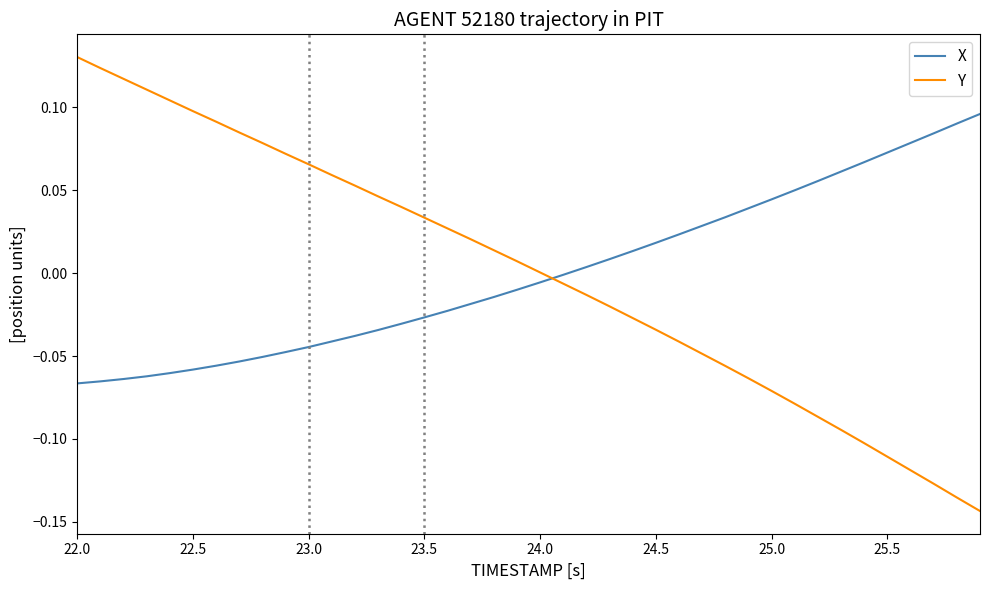

Which series has the widest spread of values?

Y